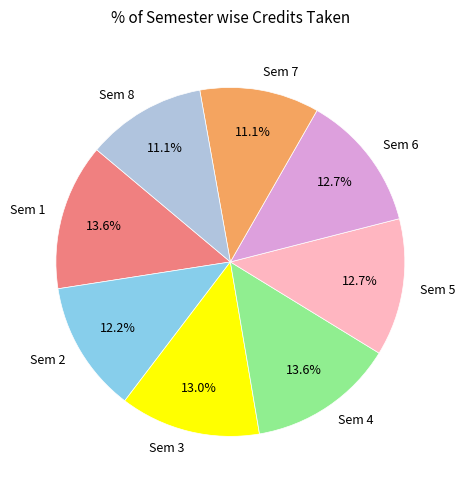

To the nearest percent, what is the combined percentage of Sem 4 and Sem 1?

27%